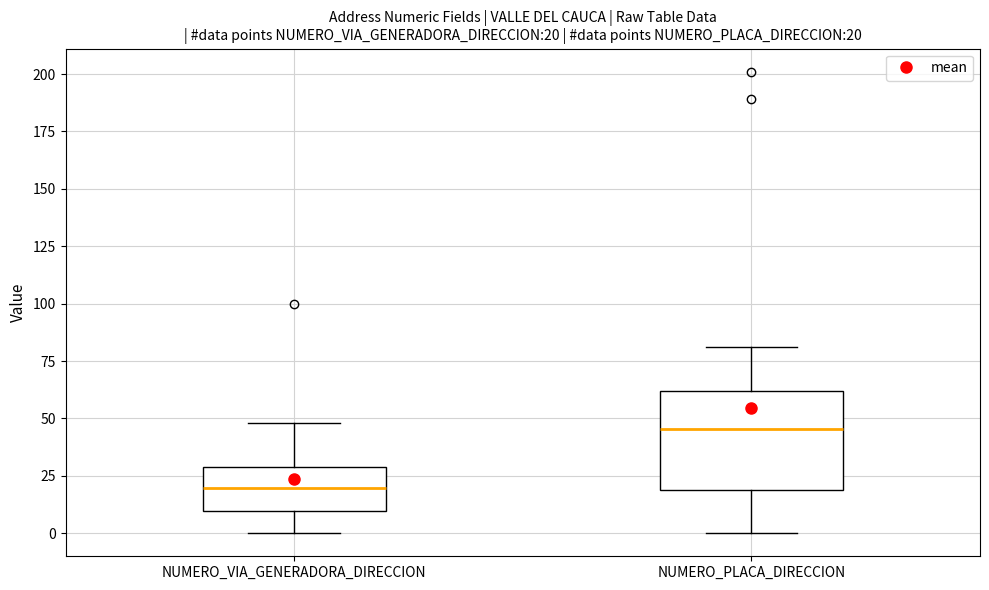

Which box is the tallest, from its lower edge to its upper edge?

NUMERO_PLACA_DIRECCION